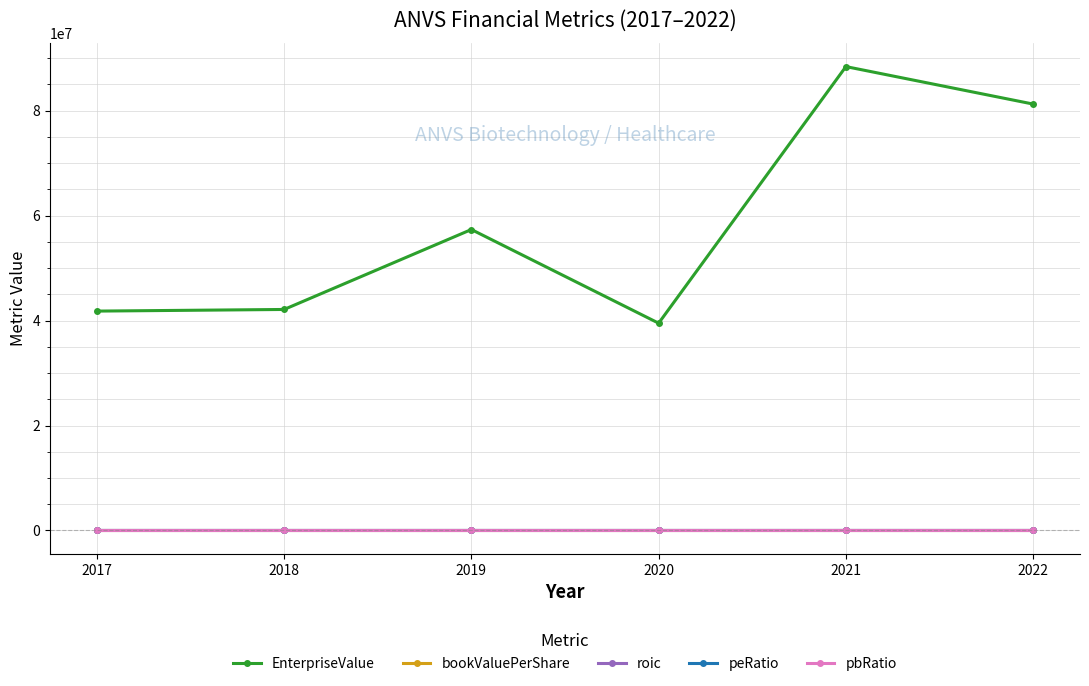

Which series has the largest total across all categories?

EnterpriseValue